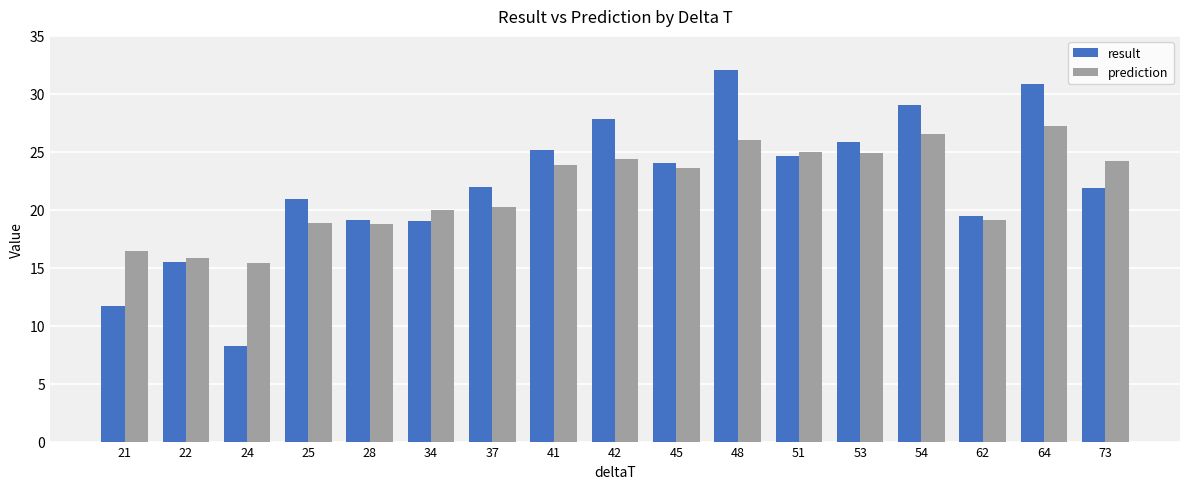

Does the chart contain any negative values?

No